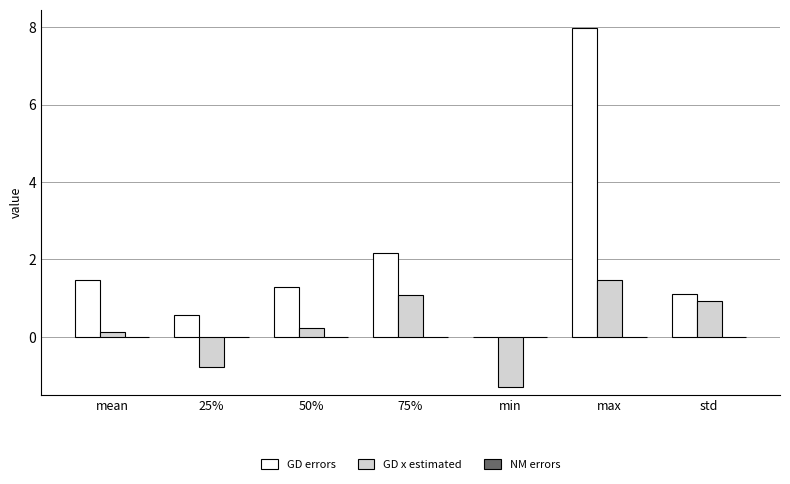

Is the value of GD errors at std greater than the value of GD x estimated at 25%?

Yes